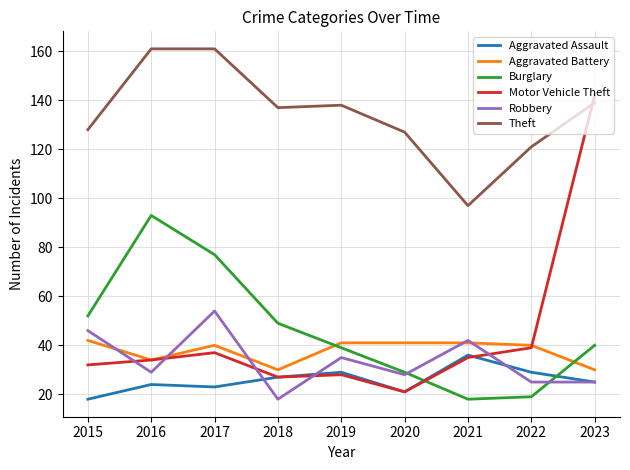

What is the smallest value displayed?

18